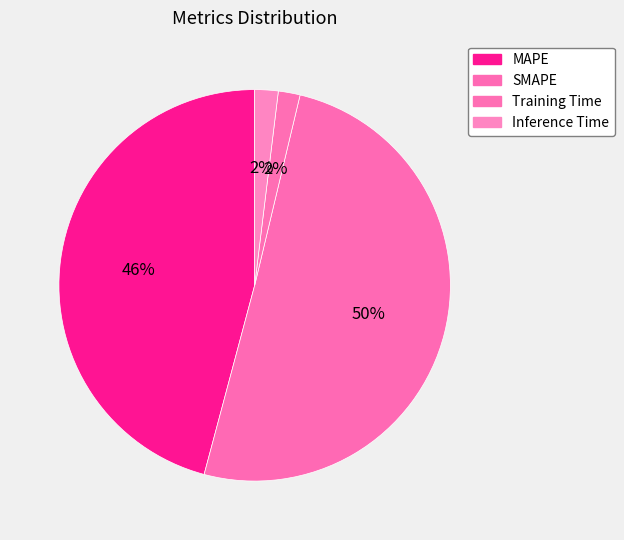

What is the majority slice?

SMAPE